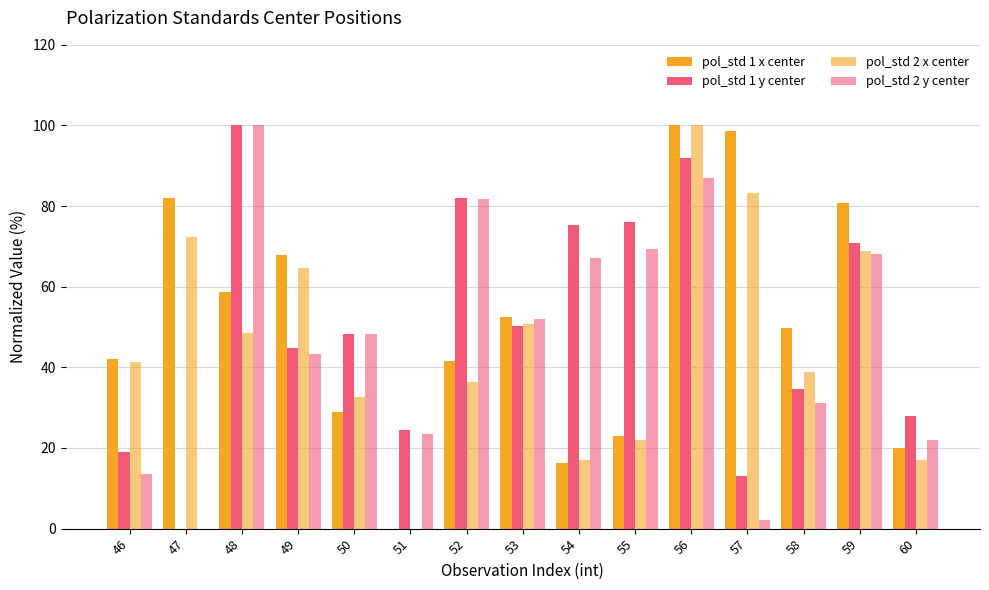

What is the sum of all pol_std 1 x center values?

761.6